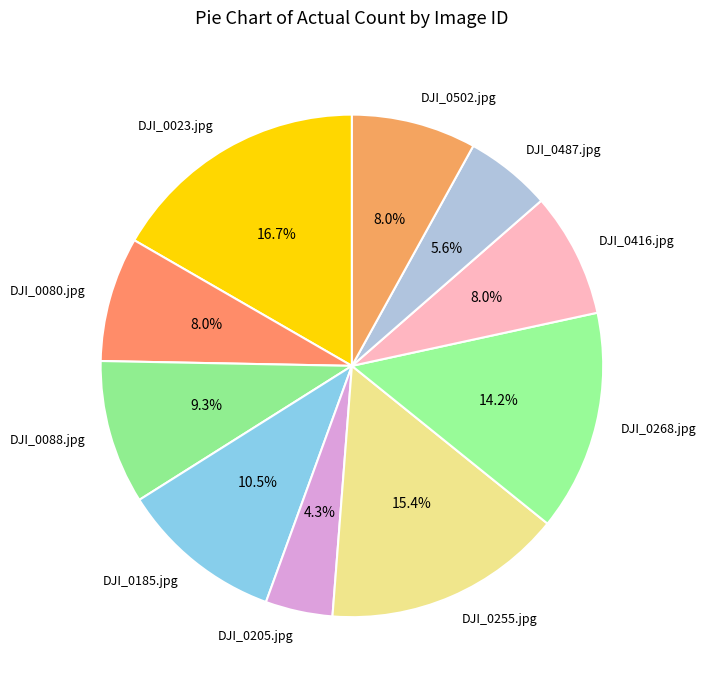

Count the number of slices in the pie.

10